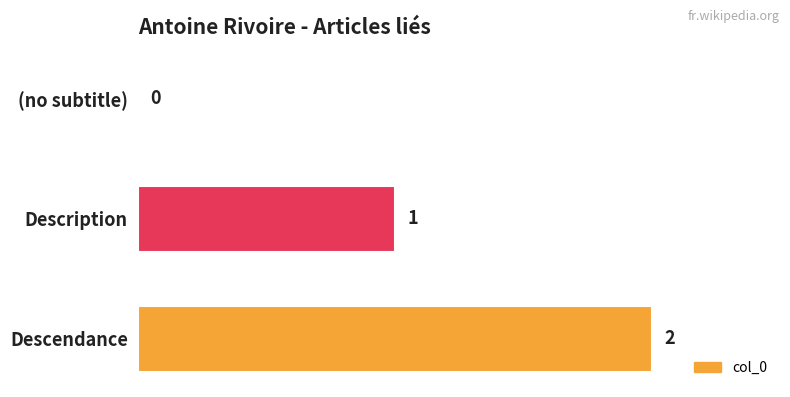

What is the change in value from (no subtitle) to Description?

+1